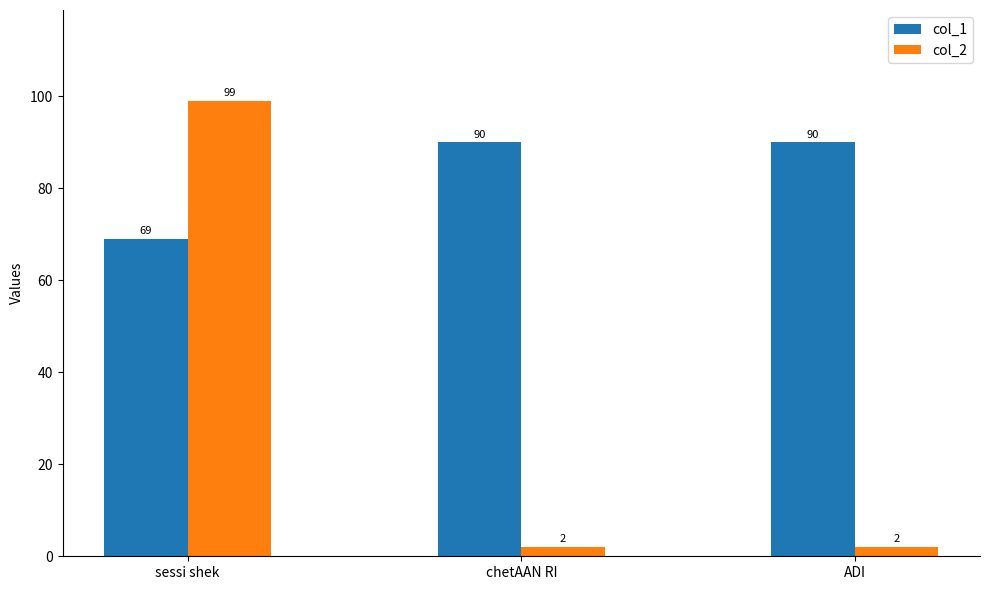

What position from the left is ADI?

3